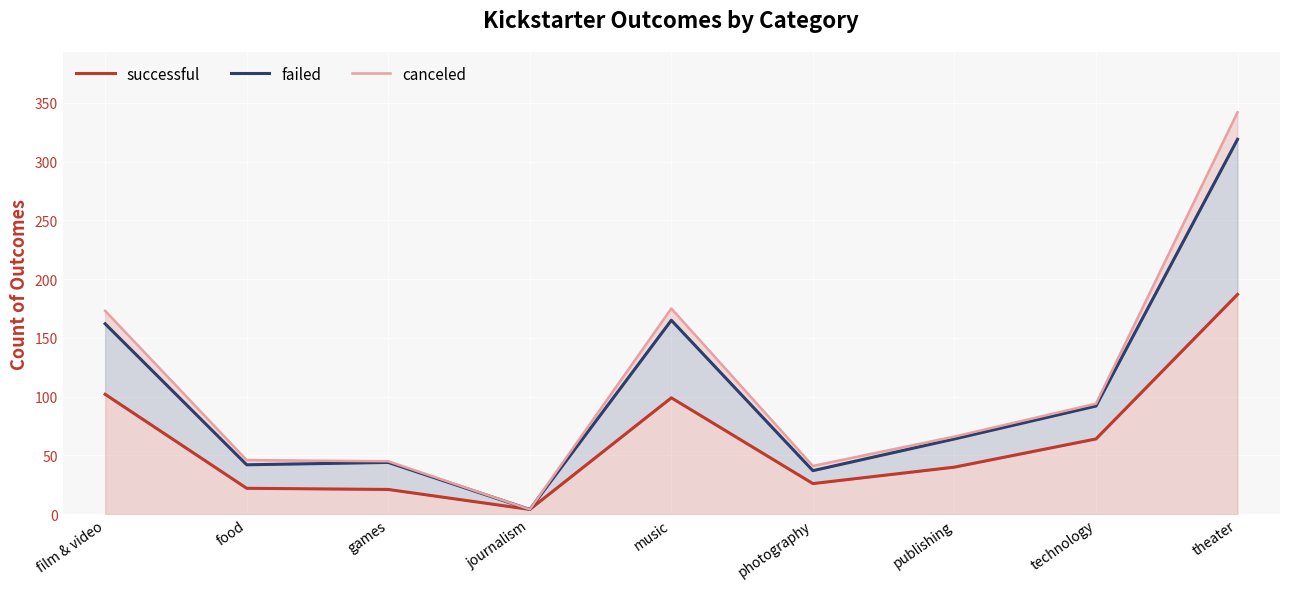

What is the average value of the successful series?

63